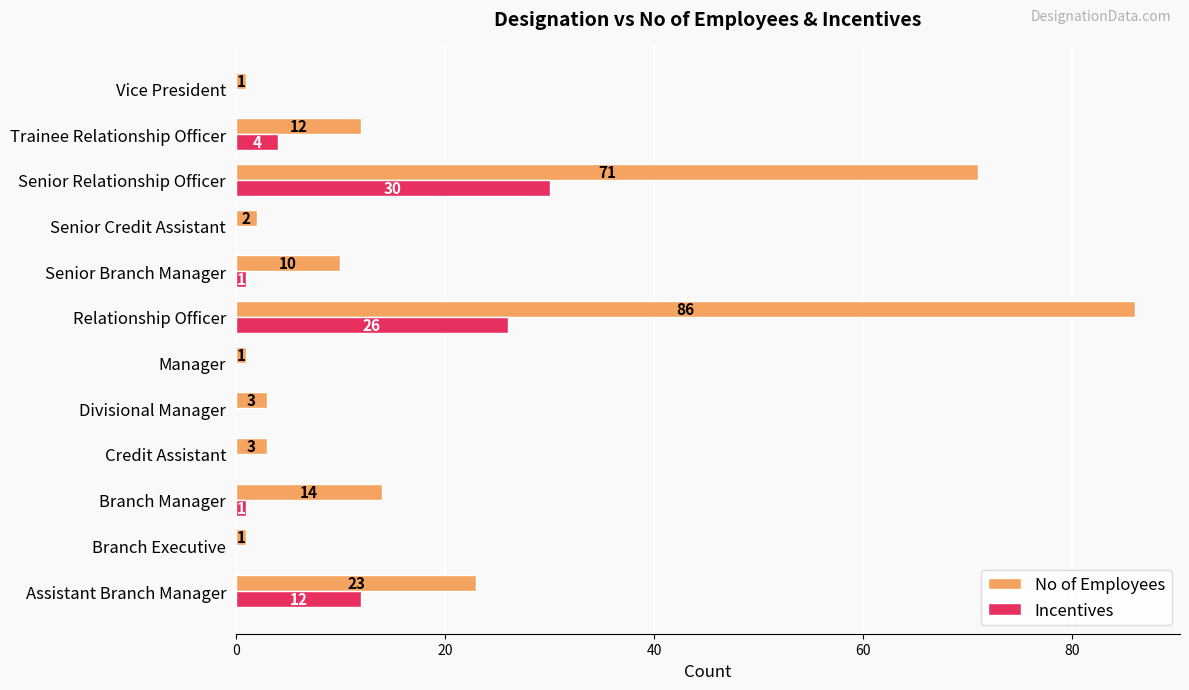

The value of Incentives at Branch Executive is -13. True or false?

False